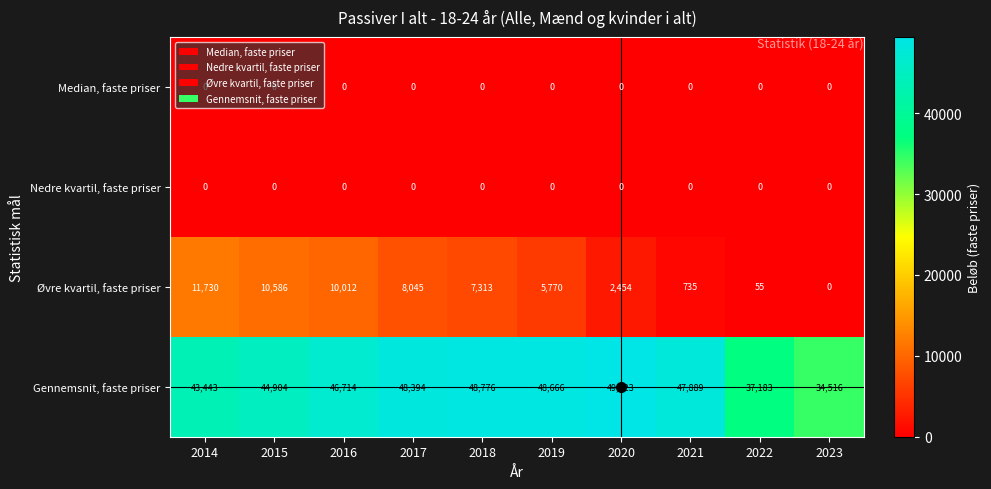

What is the average value of the Øvre kvartil, faste priser series?

5670